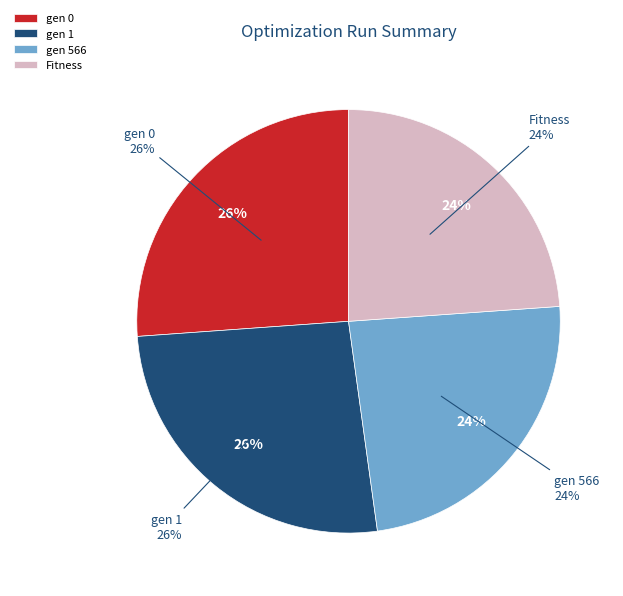

Is there any slice that represents more than half of the pie?

No